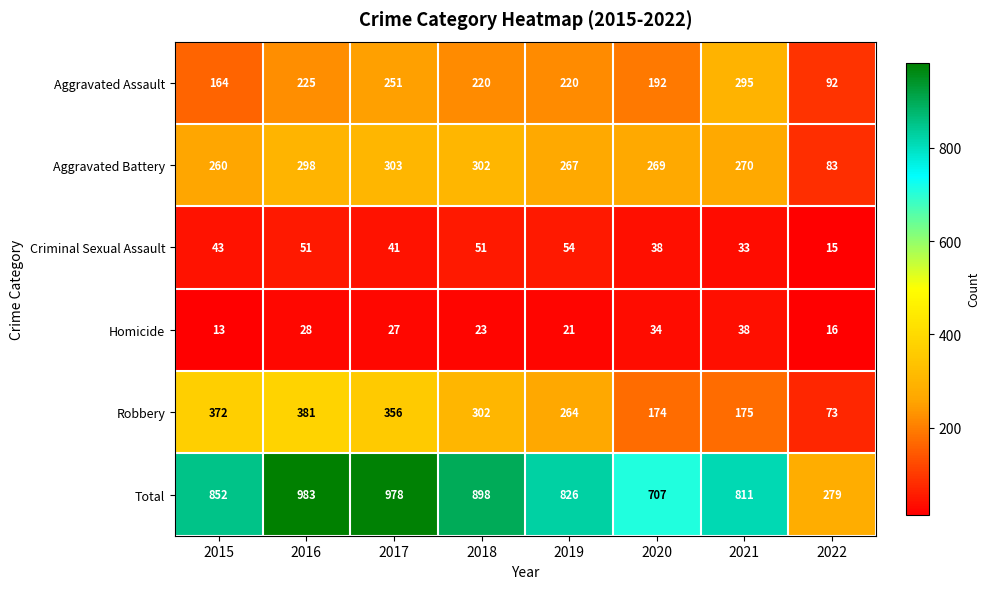

What is the spread (max minus min) of values at 2015?

839